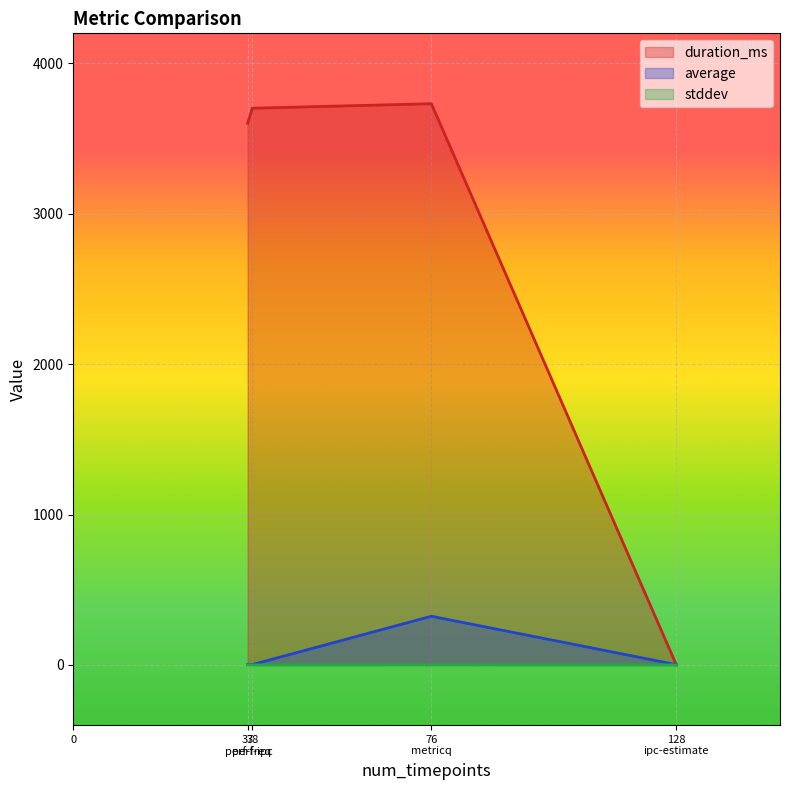

Where is the first local maximum for duration_ms?

metricq